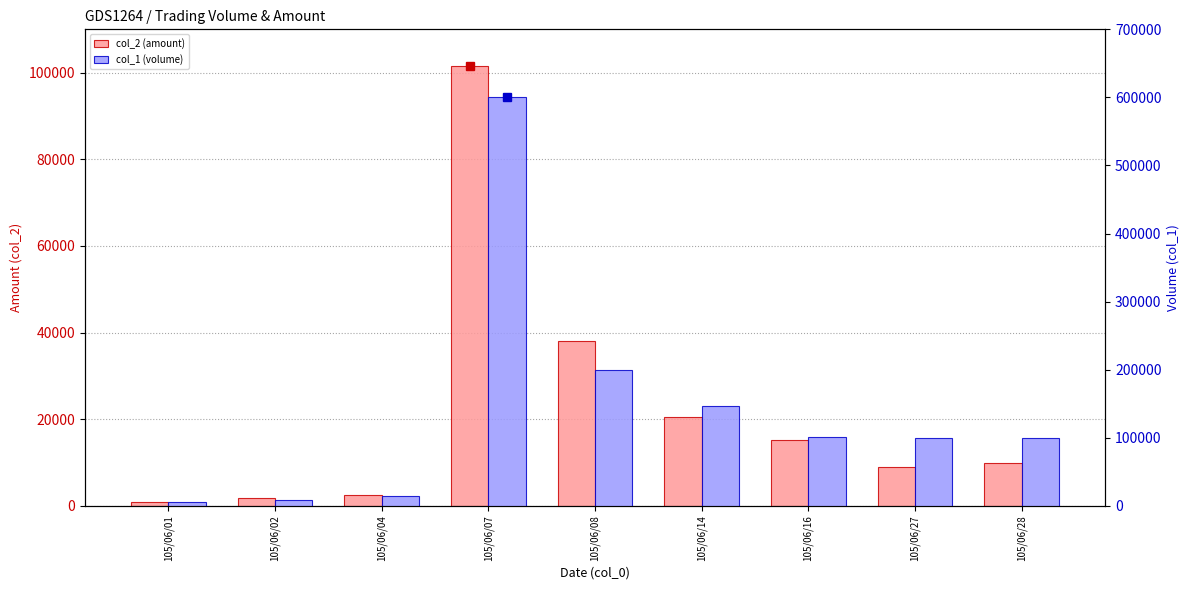

What is the average value of the col_2 (amount) series?

22144